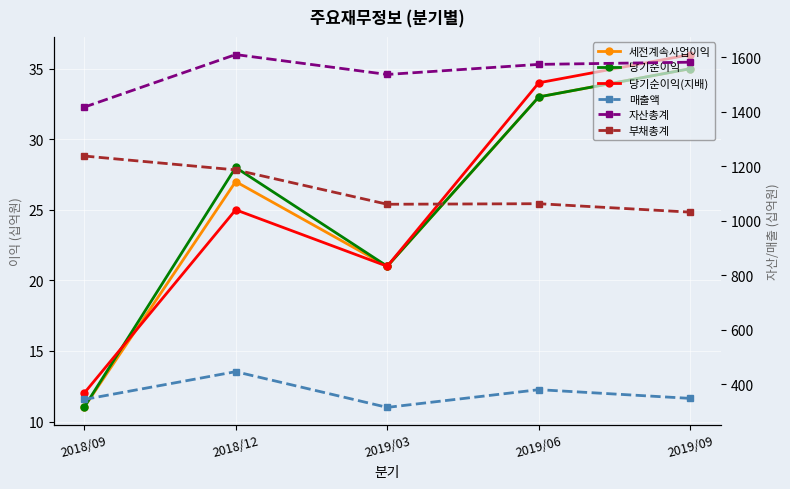

What are all the series names shown in the legend?

세전계속사업이익, 당기순이익, 당기순이익(지배), 매출액, 자산총계, 부채총계